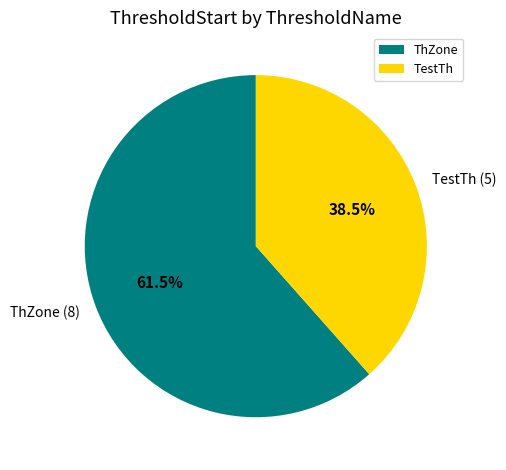

Rank the categories by value from highest to lowest.

ThZone, TestTh